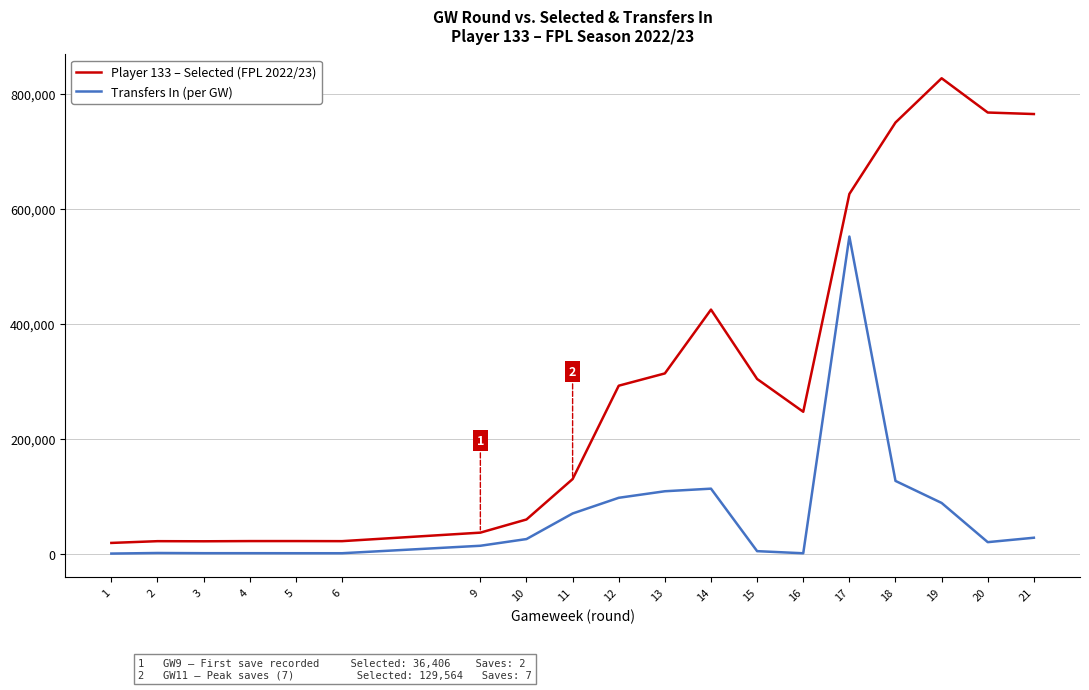

Is it true that Player 133 – Selected (FPL 2022/23) equals 292006 at 12?

True